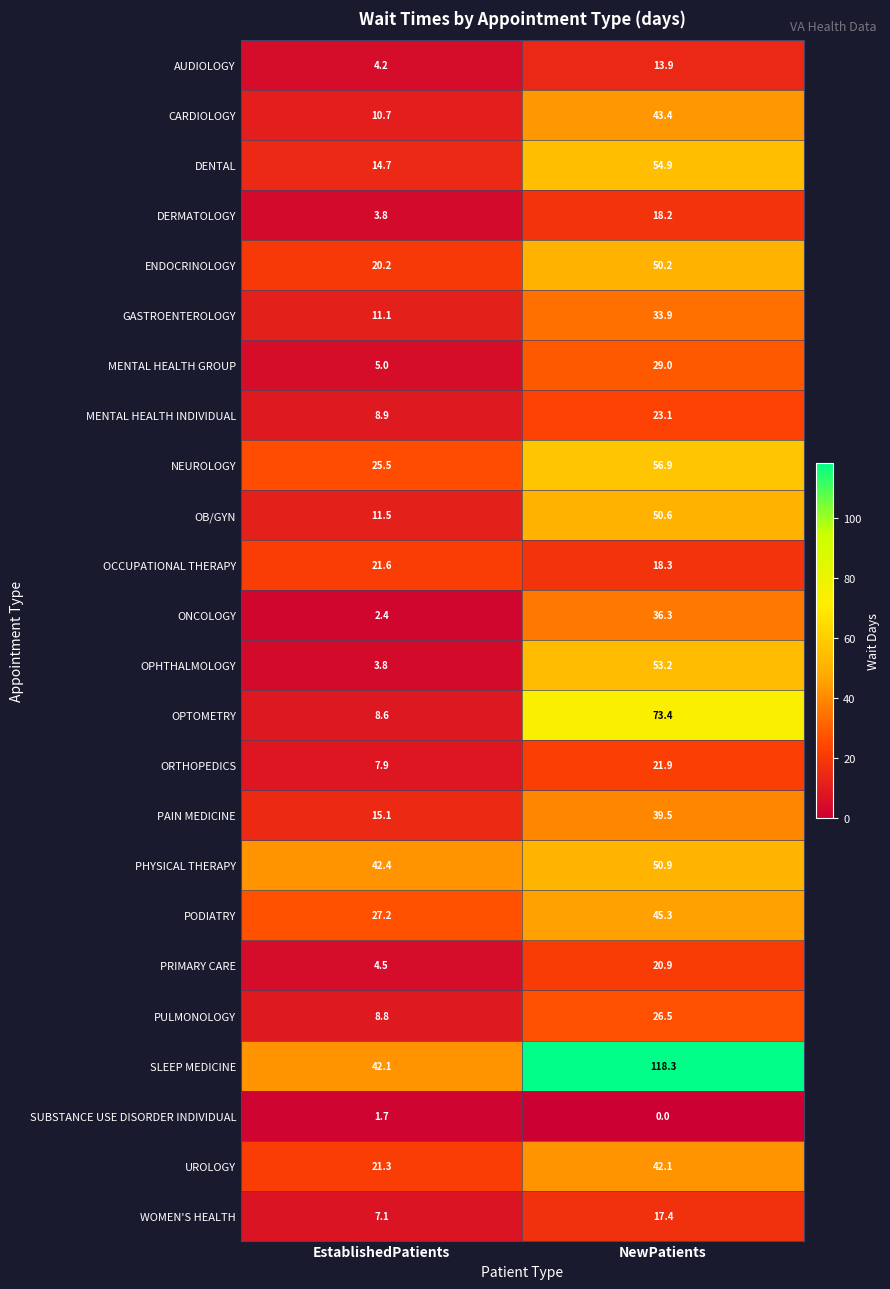

Which category has the lowest value in the ENDOCRINOLOGY series?

EstablishedPatients